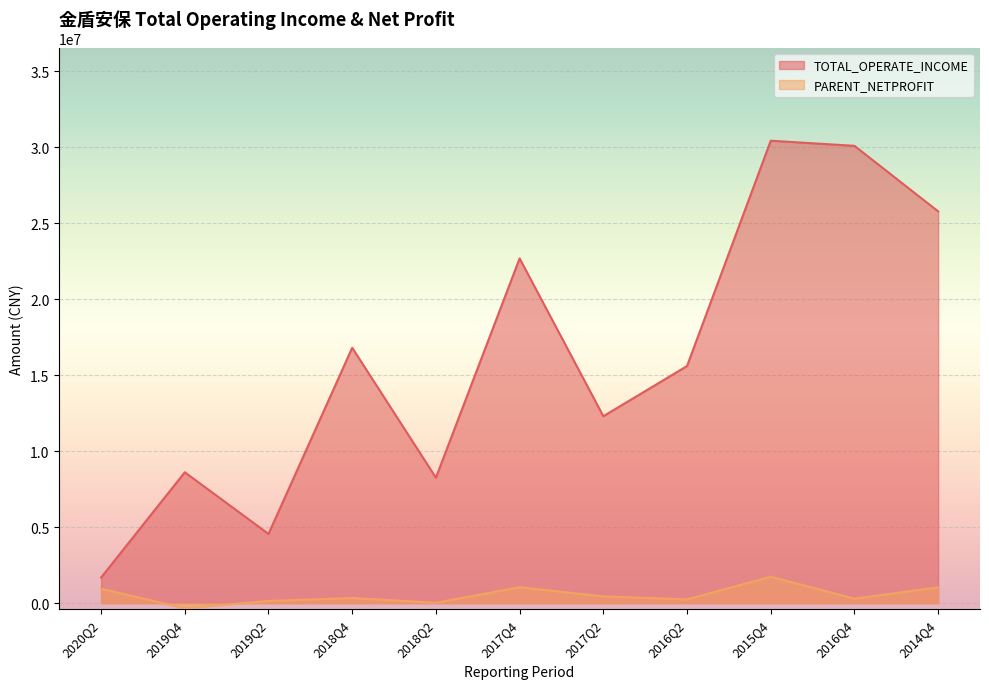

What is the lowest value of the PARENT_NETPROFIT series?

-335982.9